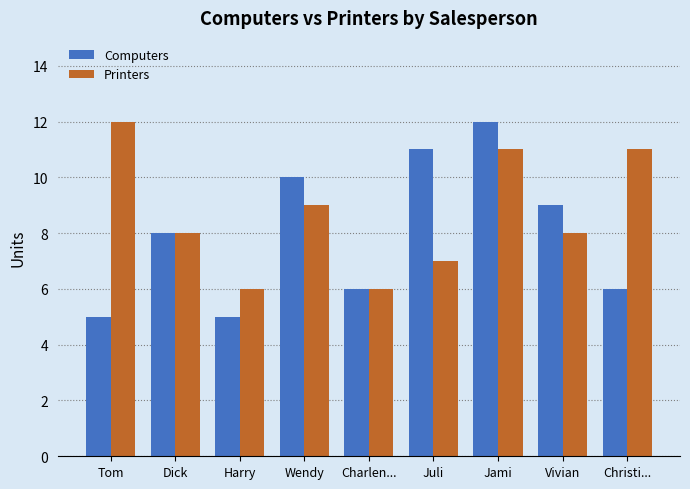

What is the difference between the maximum and second lowest values in the Computers series?

7